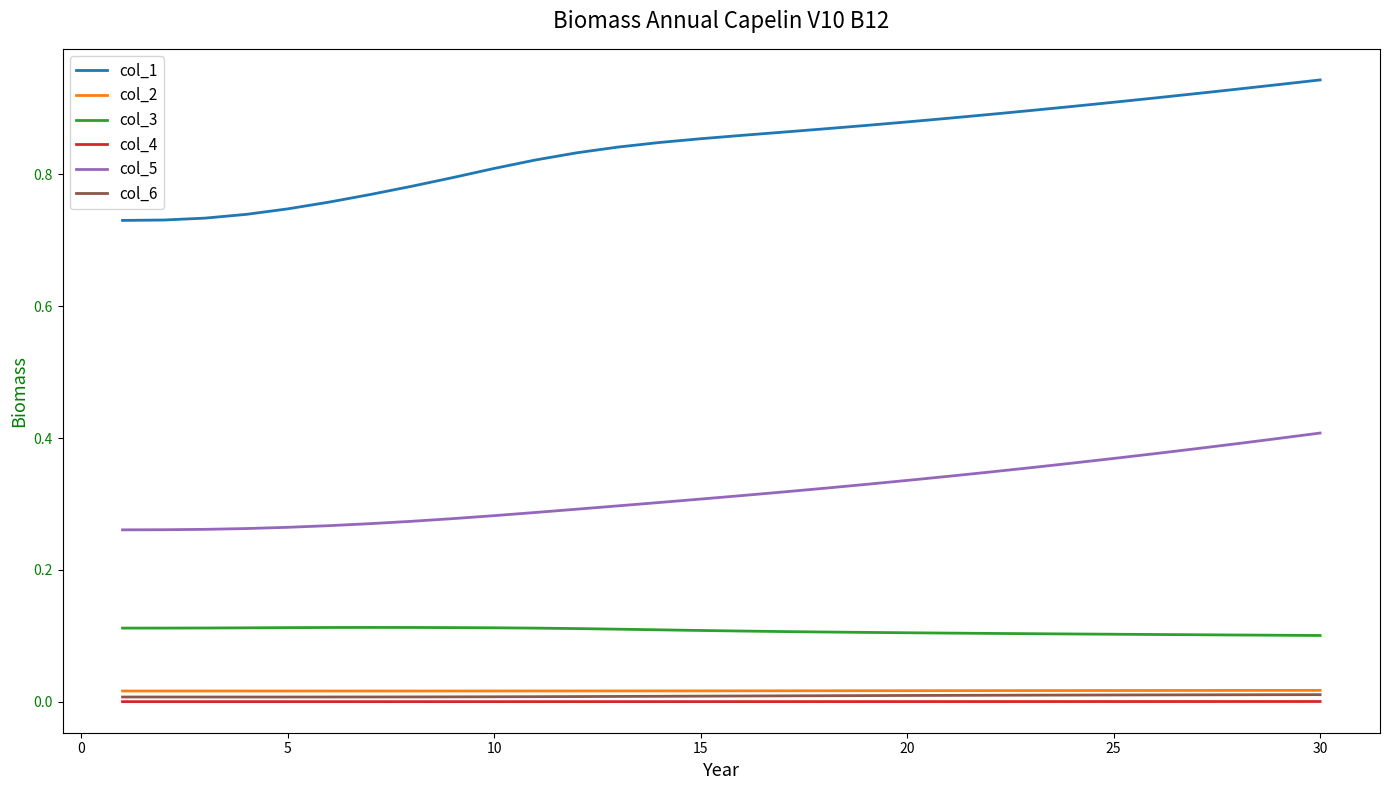

What are all the series names shown in the legend?

col_1, col_2, col_3, col_4, col_5, col_6